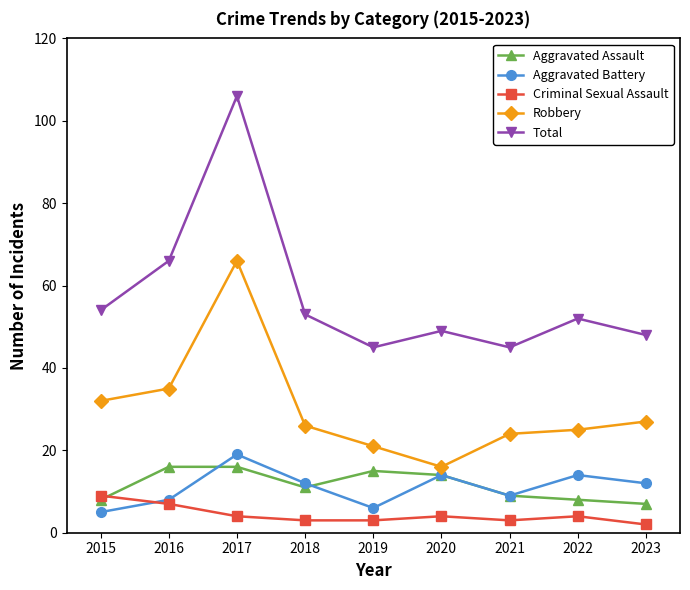

What is the value of the Aggravated Assault point at the 1st from the left?

8